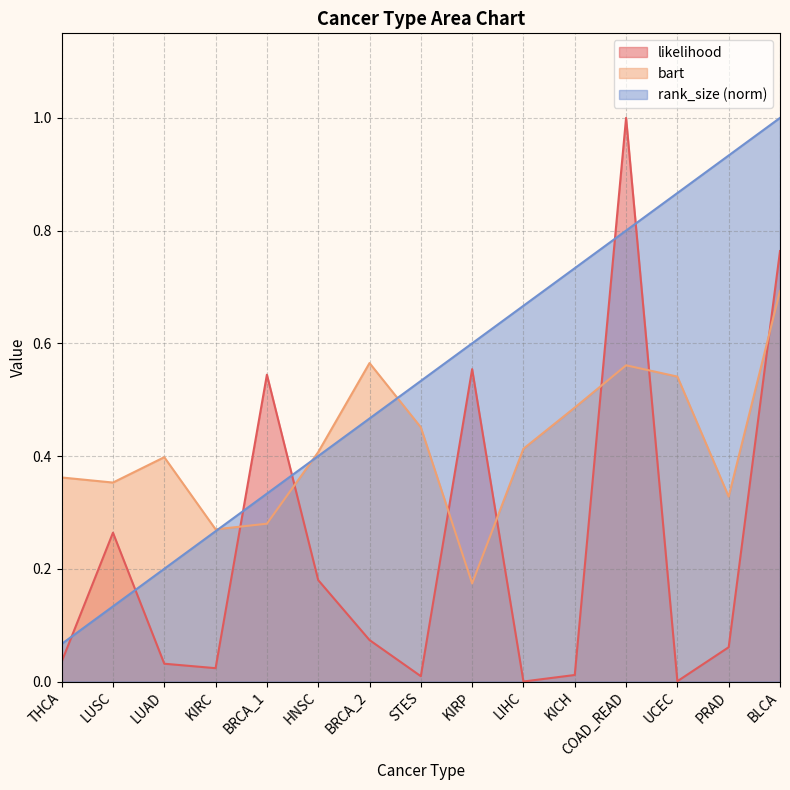

How many intersections are there between likelihood and rank_size?

6